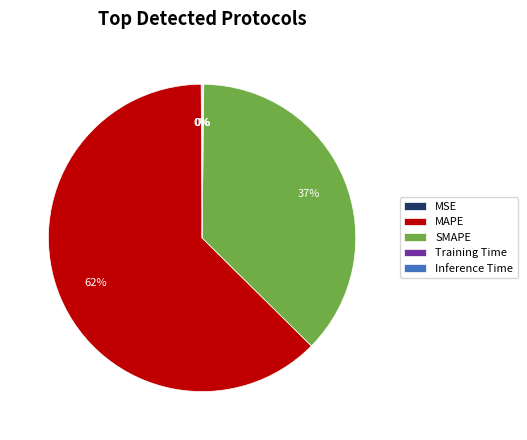

To the nearest percent, what is the average slice percentage?

20%